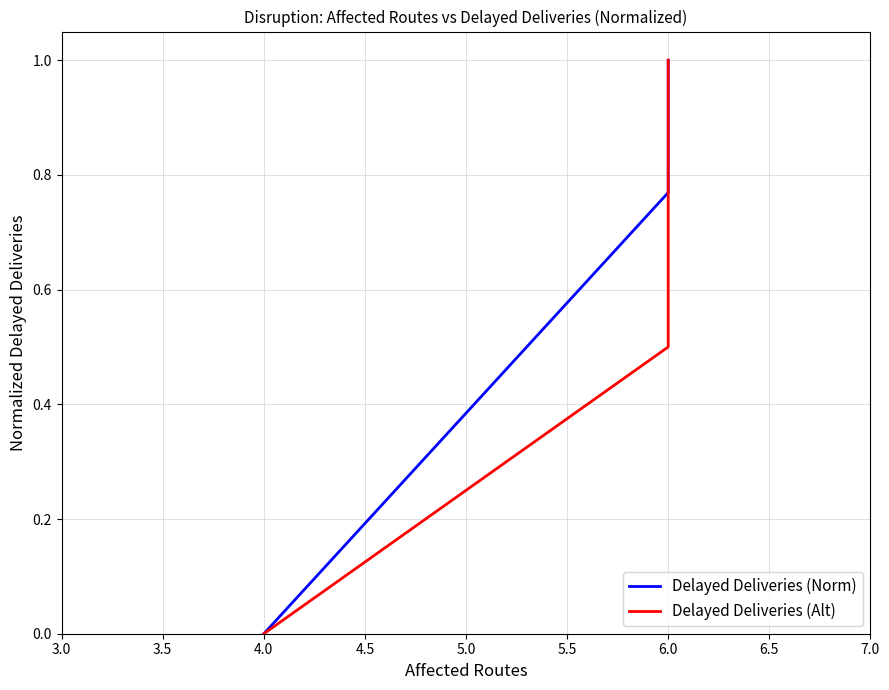

What is the maximum value shown in the chart?

1.0